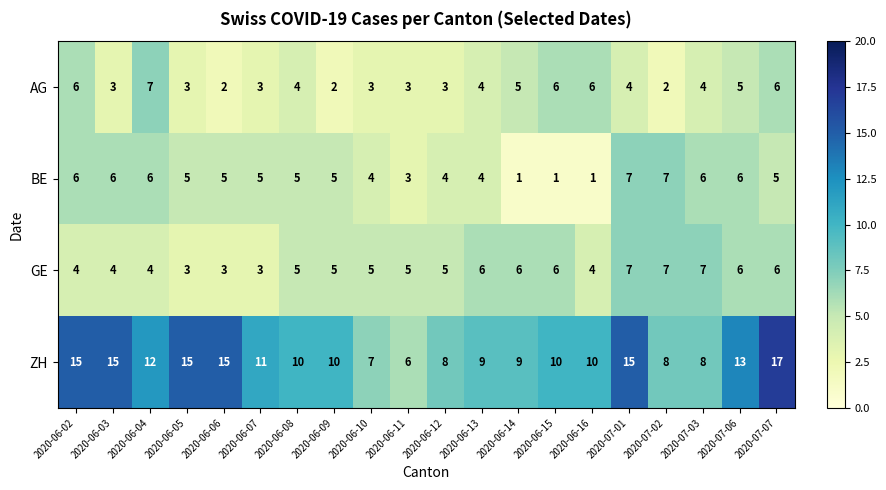

What is the difference between the second highest and second lowest values in the ZH series?

8